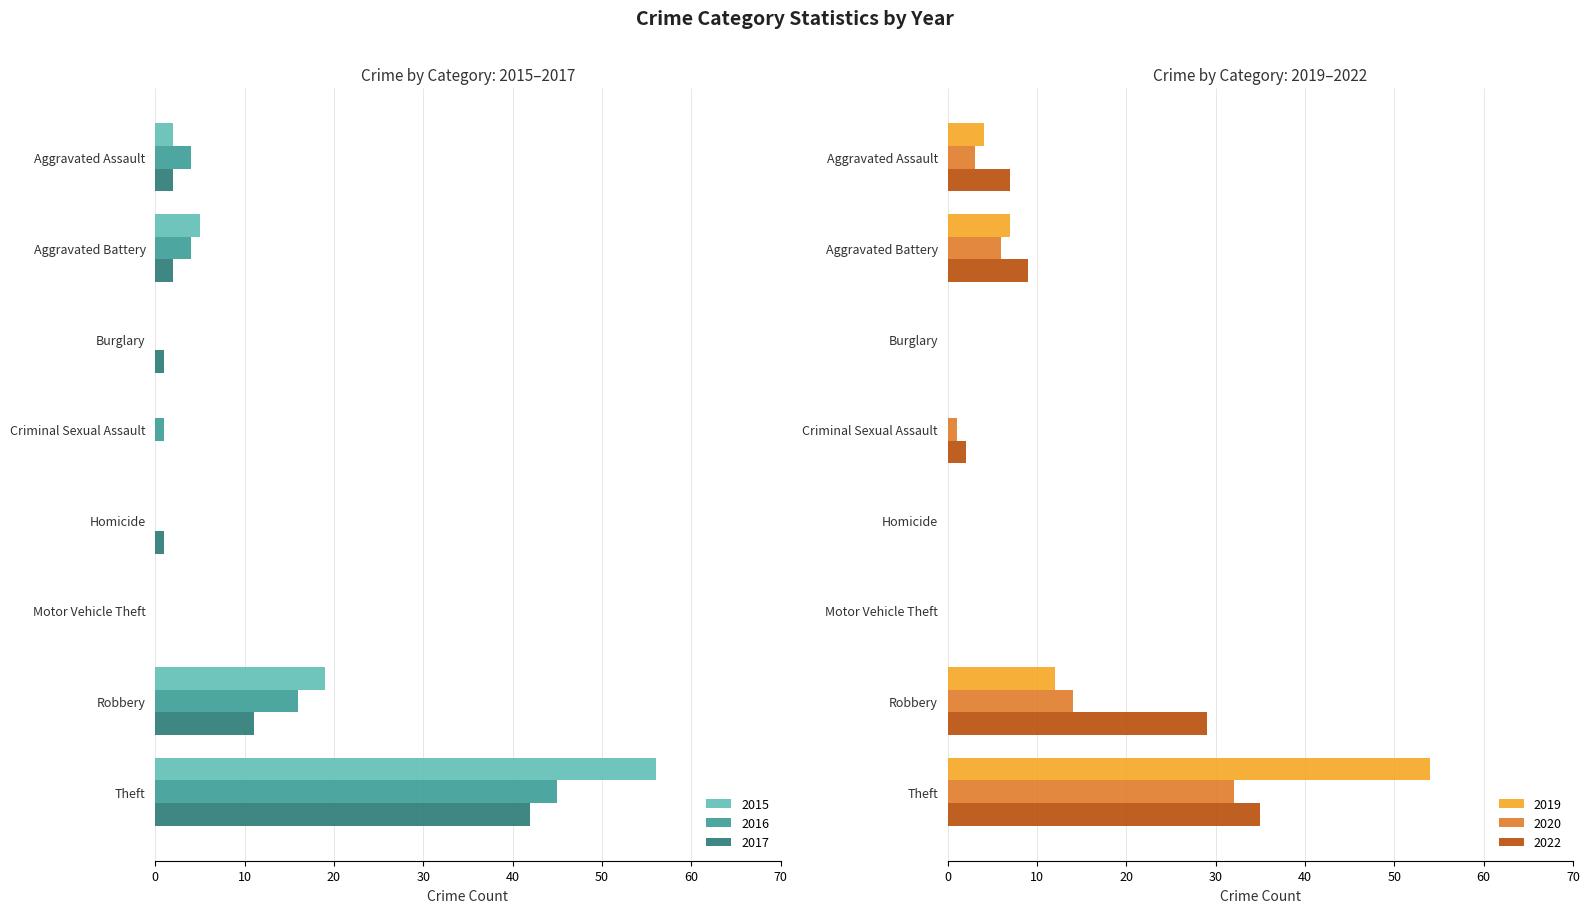

What is the difference between the 2017 values at Aggravated Assault and Motor Vehicle Theft?

2